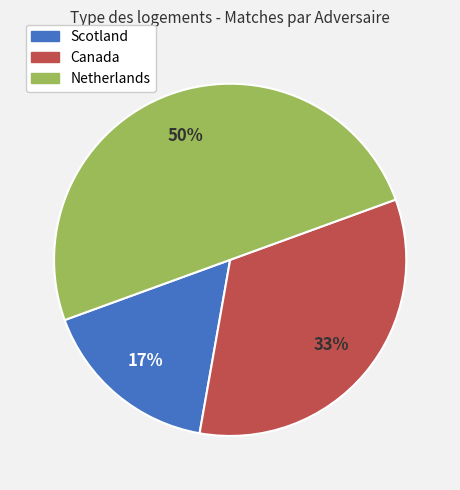

How many slices are in this pie chart?

3